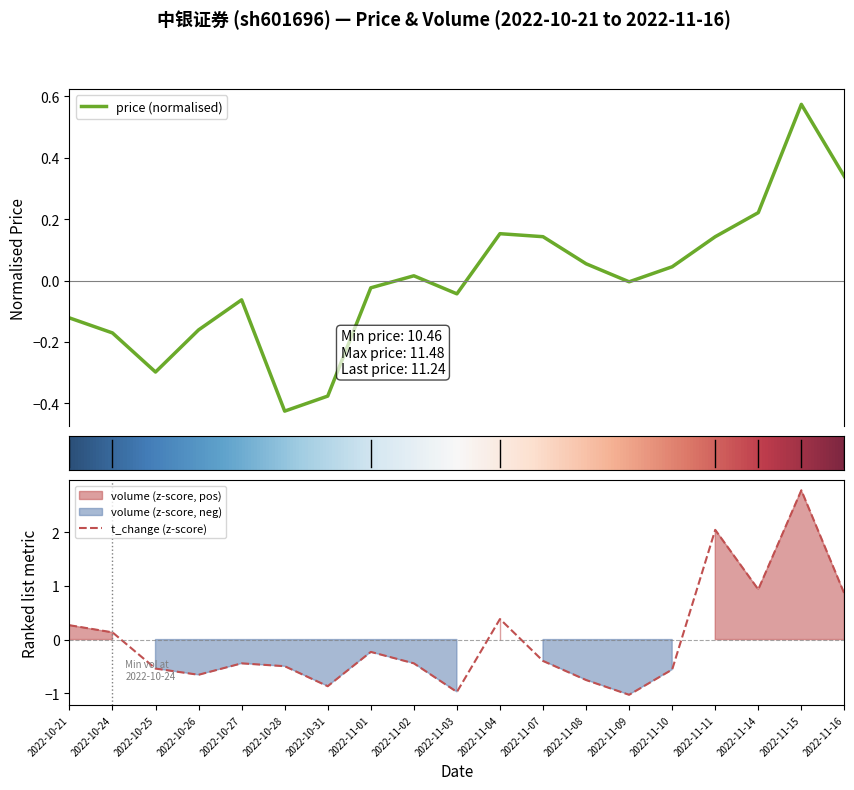

How many values in volume are below zero?

12